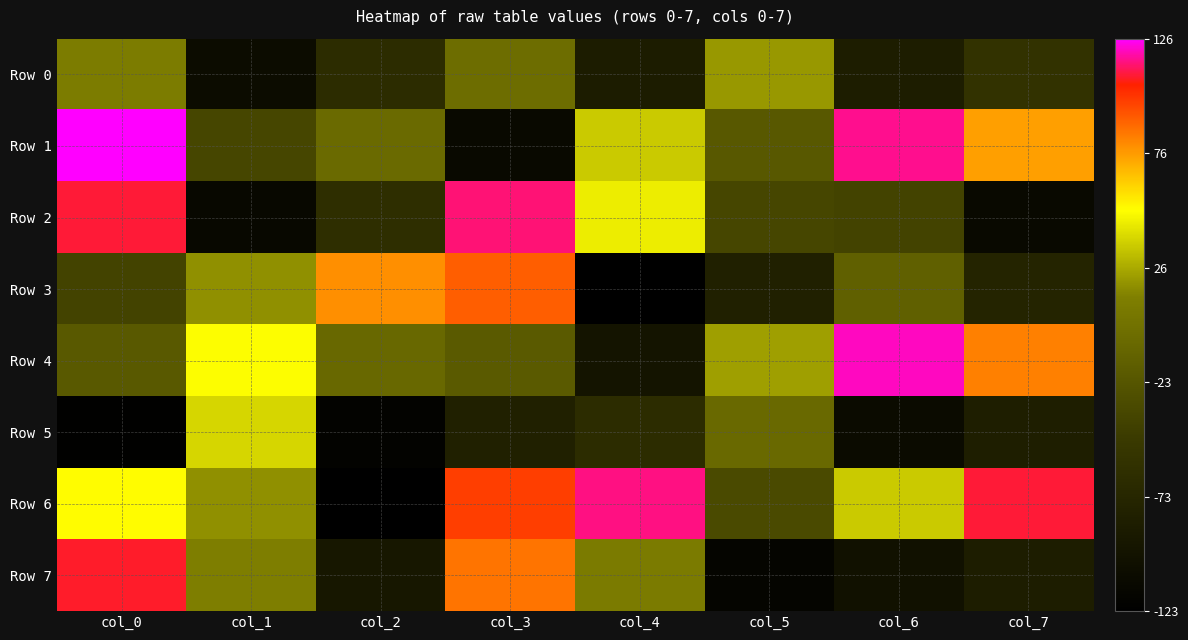

How many data points does each series have?

8